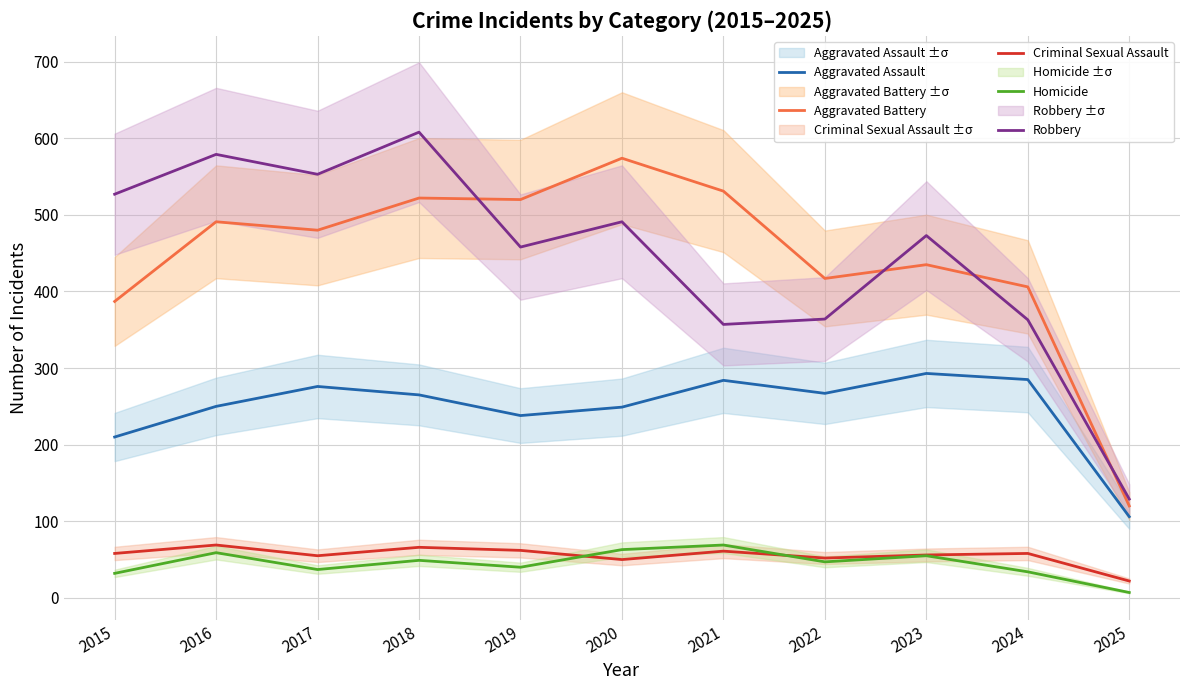

Where do Homicide and Criminal Sexual Assault first cross each other?

2019 and 2020